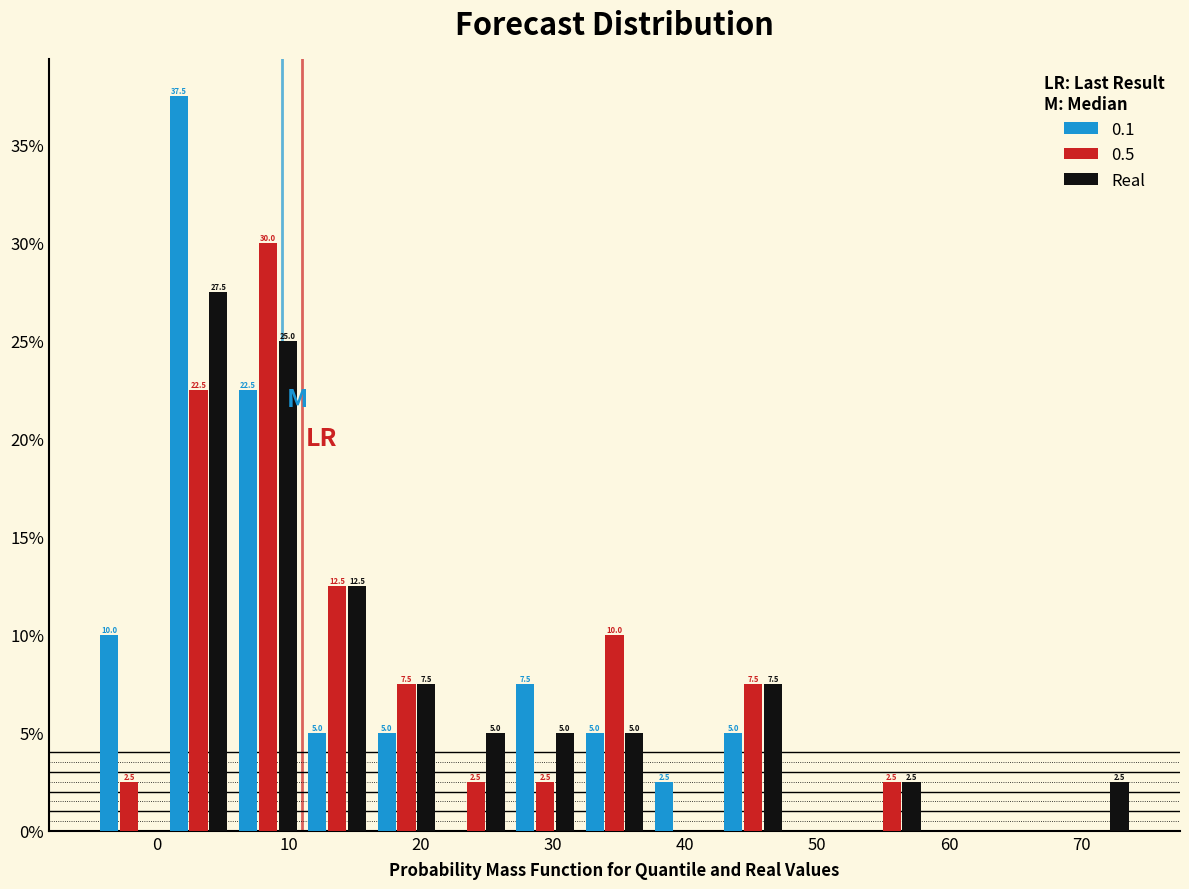

In the Real series, which range on the x-axis has the tallest bar?

1 to 6